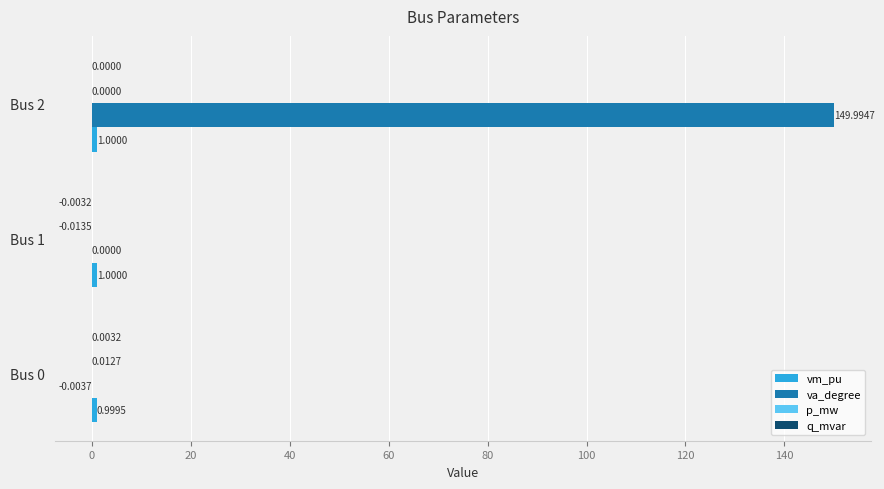

What is the total value across all series at Bus 0?

1.0